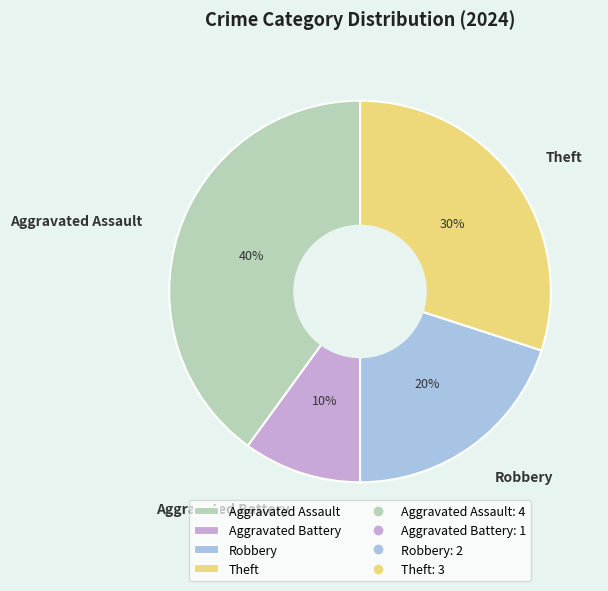

What is the largest slice in the pie chart?

Aggravated Assault